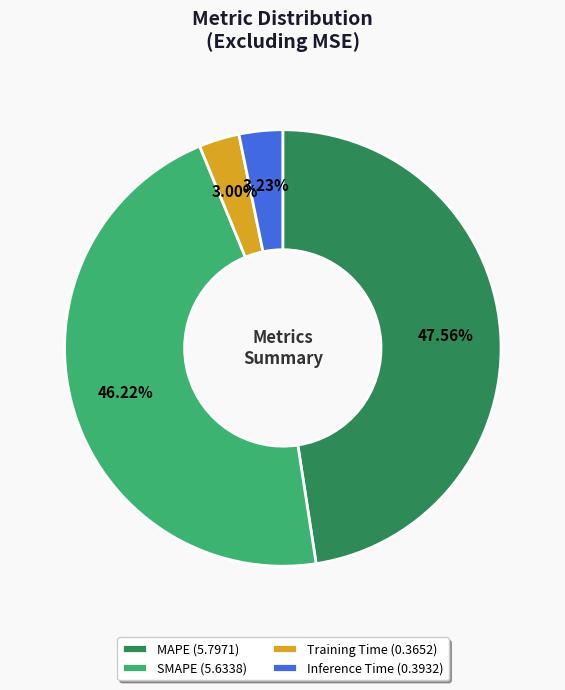

Which has a higher value, SMAPE (5.6338) or Inference Time (0.3932)?

SMAPE (5.6338)